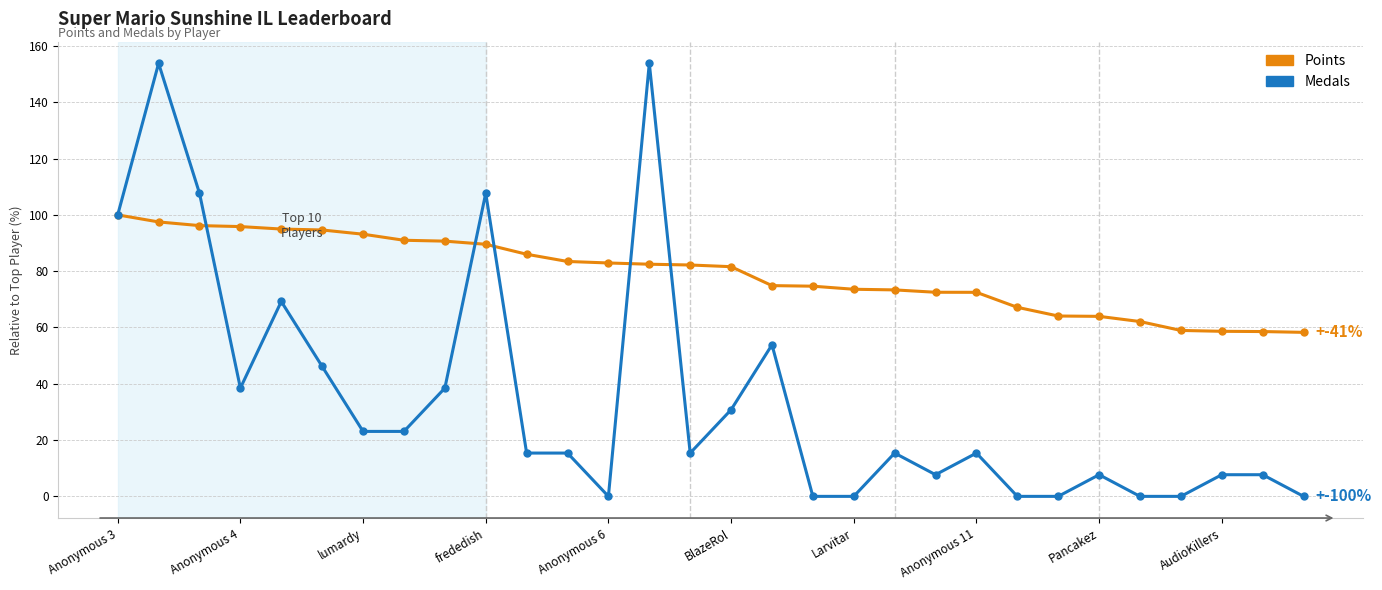

Which series has the largest range (max minus min)?

Medals